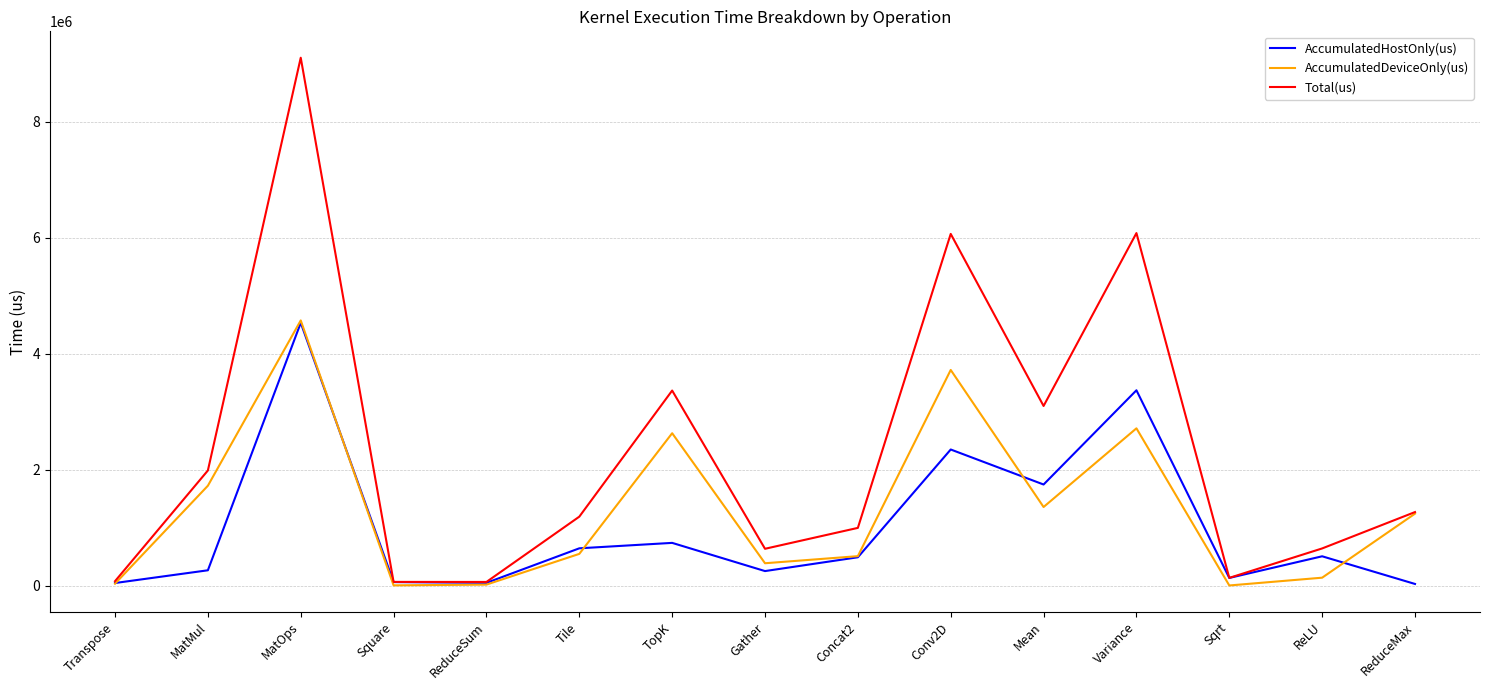

Between ReduceSum and Variance, which series saw the biggest shift?

Total(us)